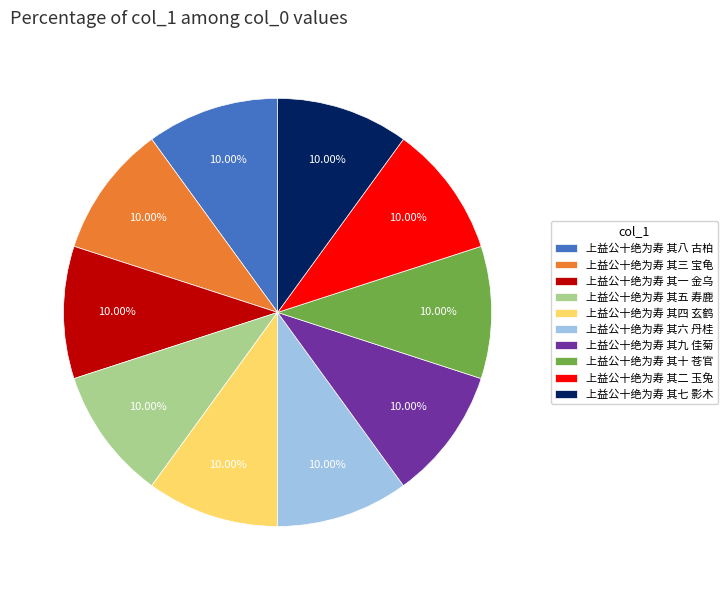

How many slices are in this pie chart?

10